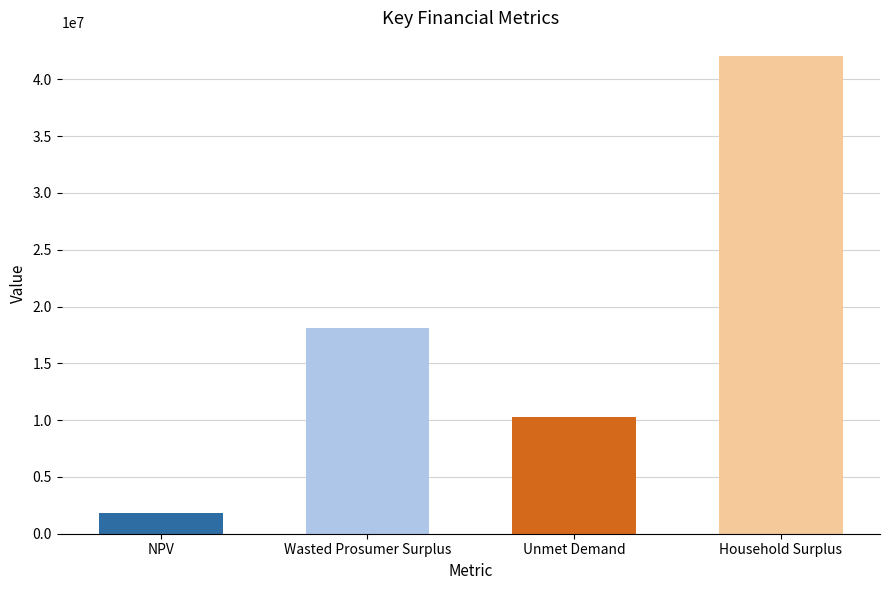

Rank the categories by value from lowest to highest.

NPV, Unmet Demand, Wasted Prosumer Surplus, Household Surplus